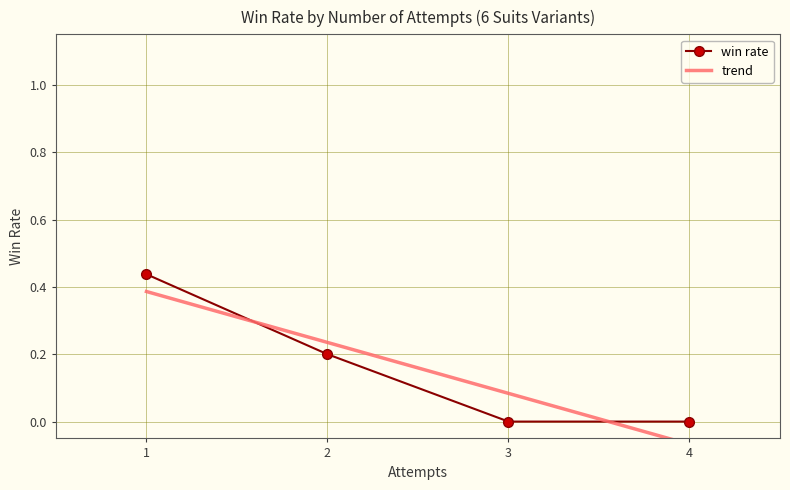

What is the sum of all trend values?

0.6